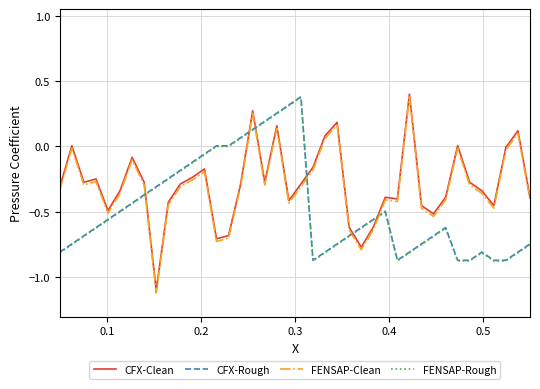

How many intersections are there between FENSAP-Rough and FENSAP-Clean?

6